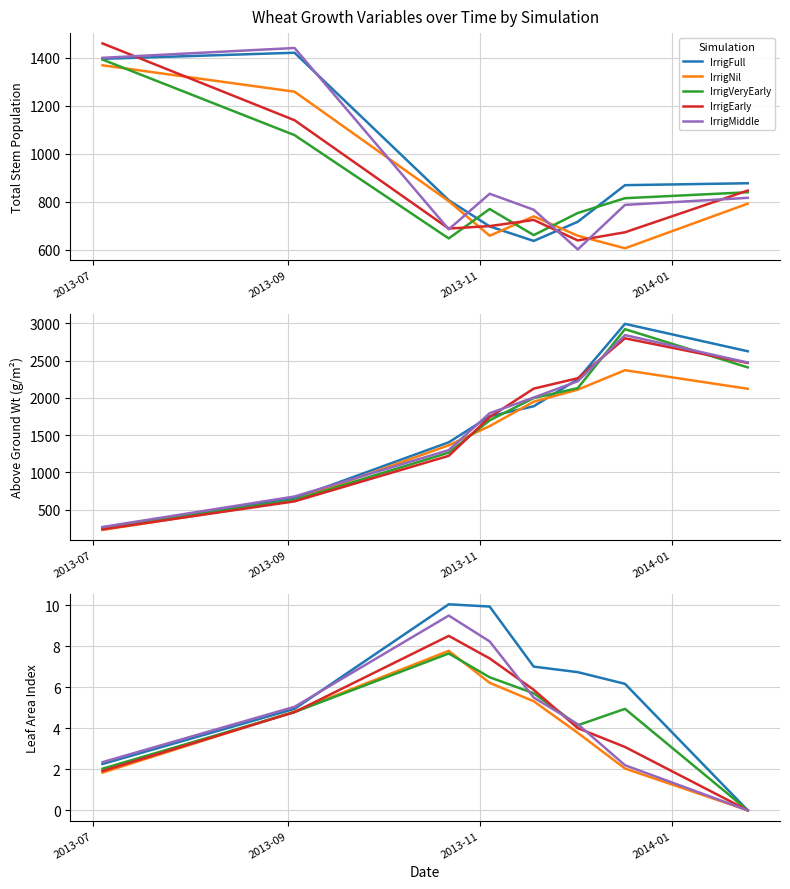

Does the chart display data point markers on the line(s)?

No